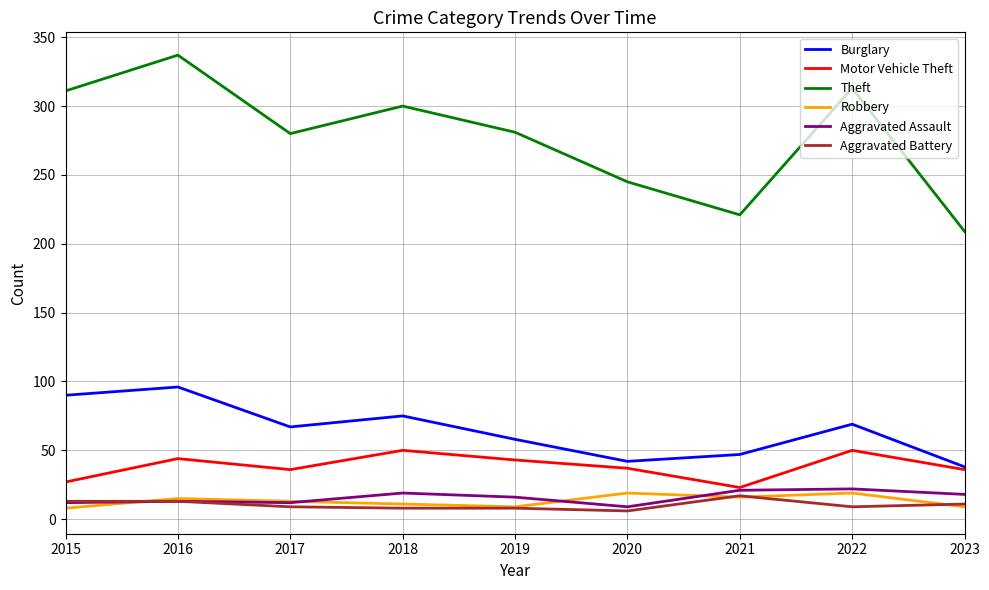

Where does the Robbery series first go above 13?

2016